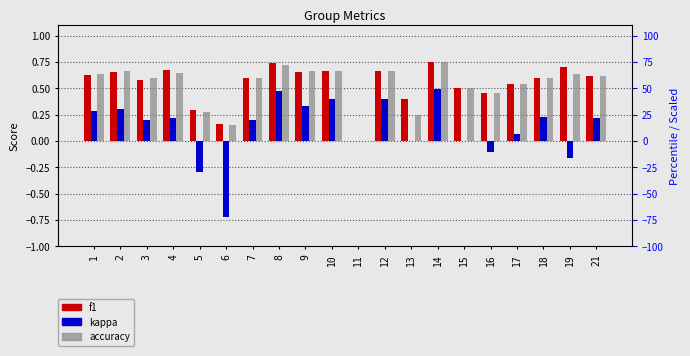

Is it true that kappa equals 0.3 at 1?

True